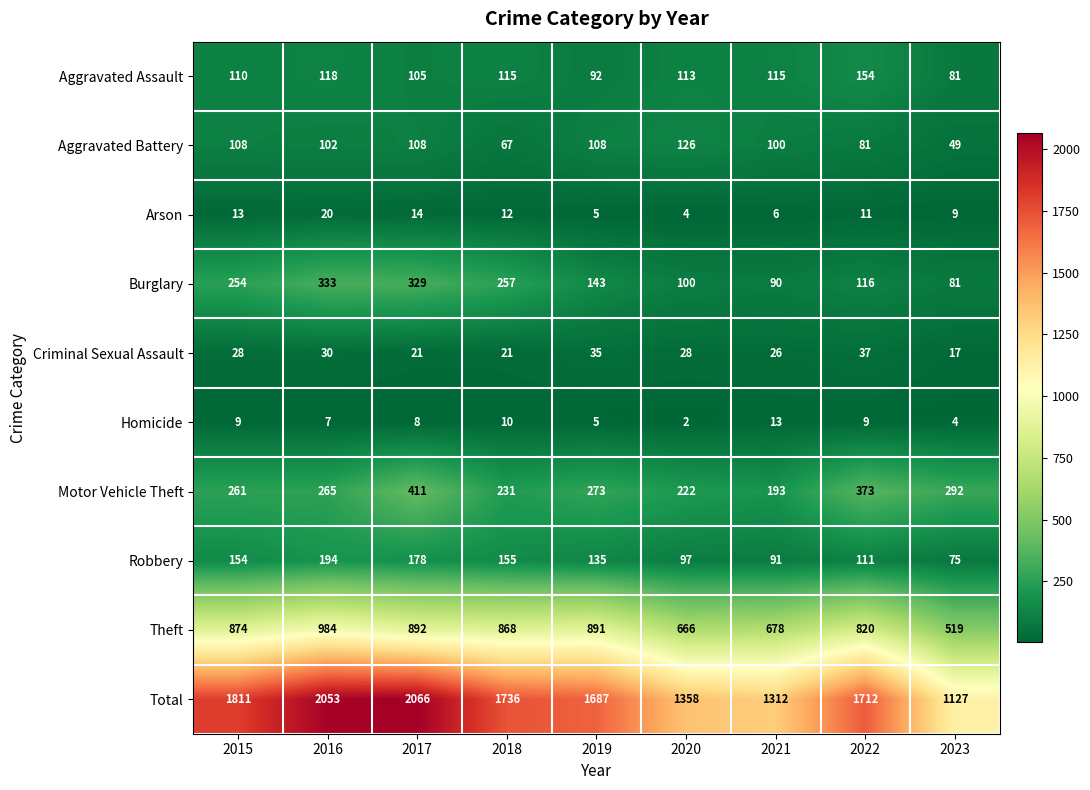

What is the difference between the Theft values at 2015 and 2020?

208